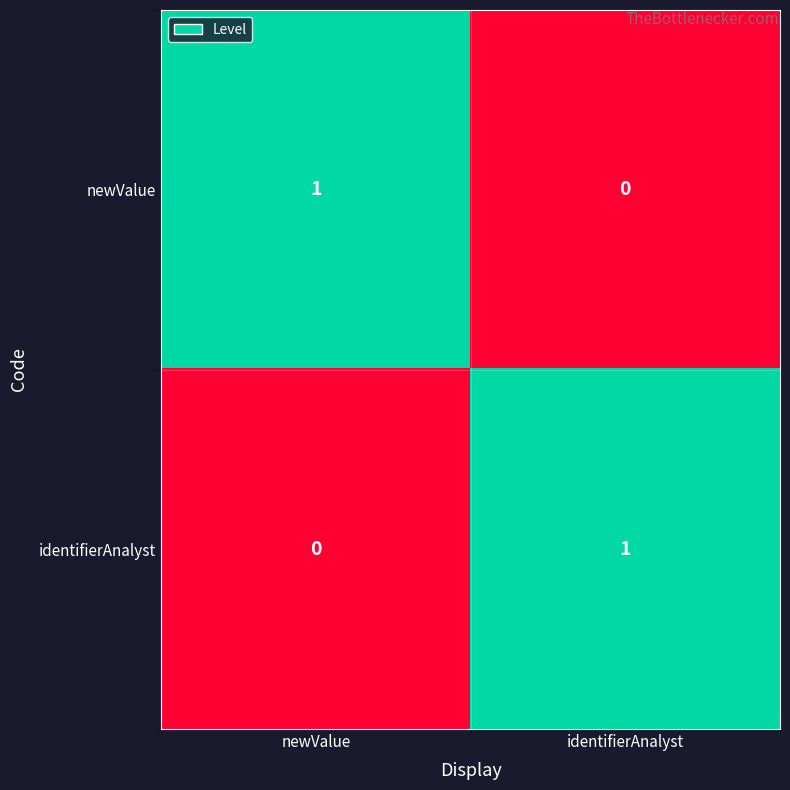

At which label does newValue reach its minimum?

identifierAnalyst